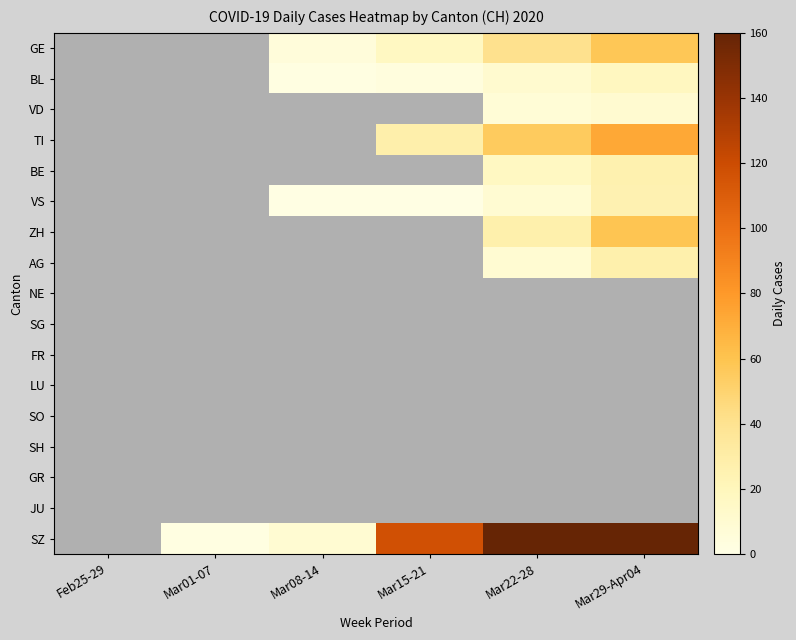

At which label does BL first exceed 4?

Mar22-28